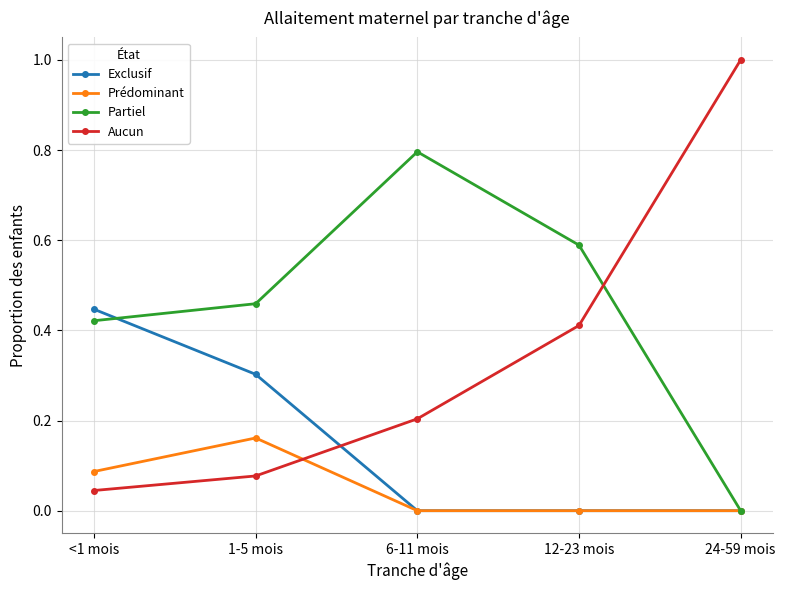

What is the label of the 1st point from the right?

24-59 mois